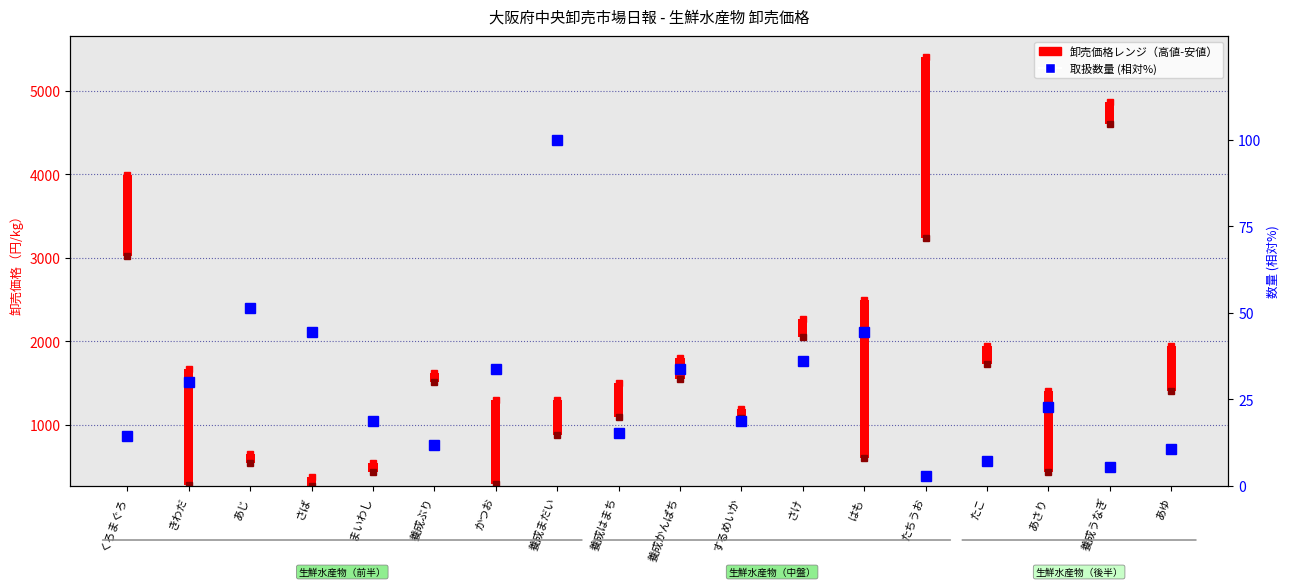

Which series changed the most between はも and たこ?

安値 (安値)